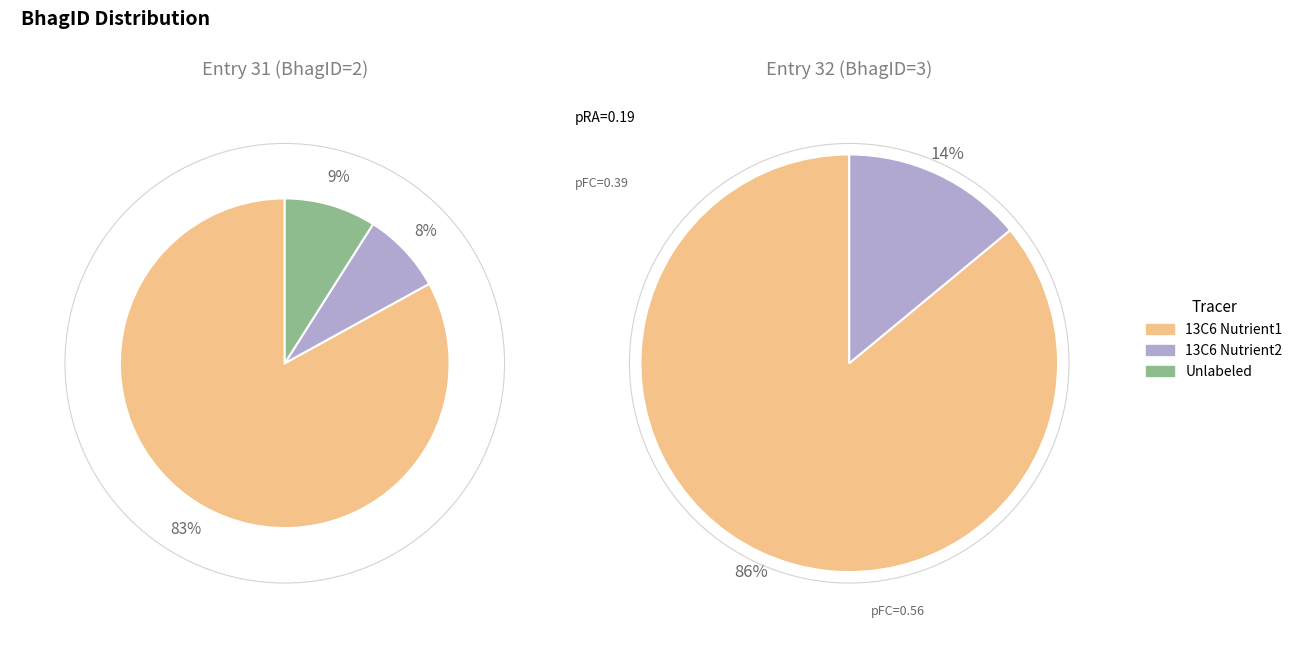

Rank the categories by value from lowest to highest.

31, 32